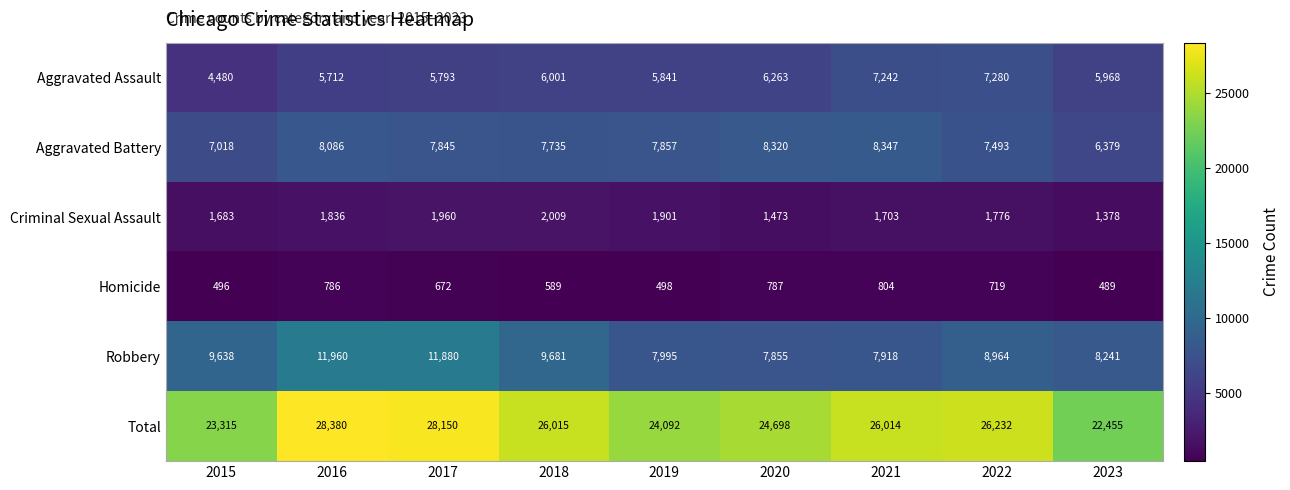

How many data points does each series have?

9